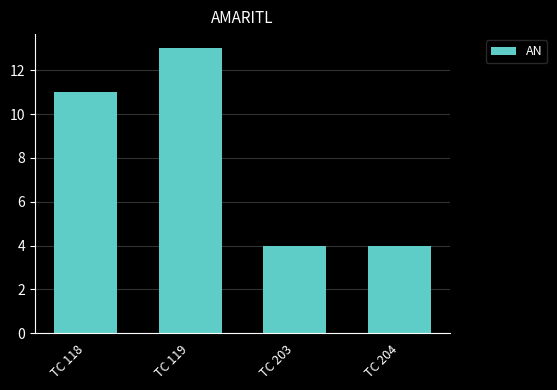

What is the sum of all values?

32